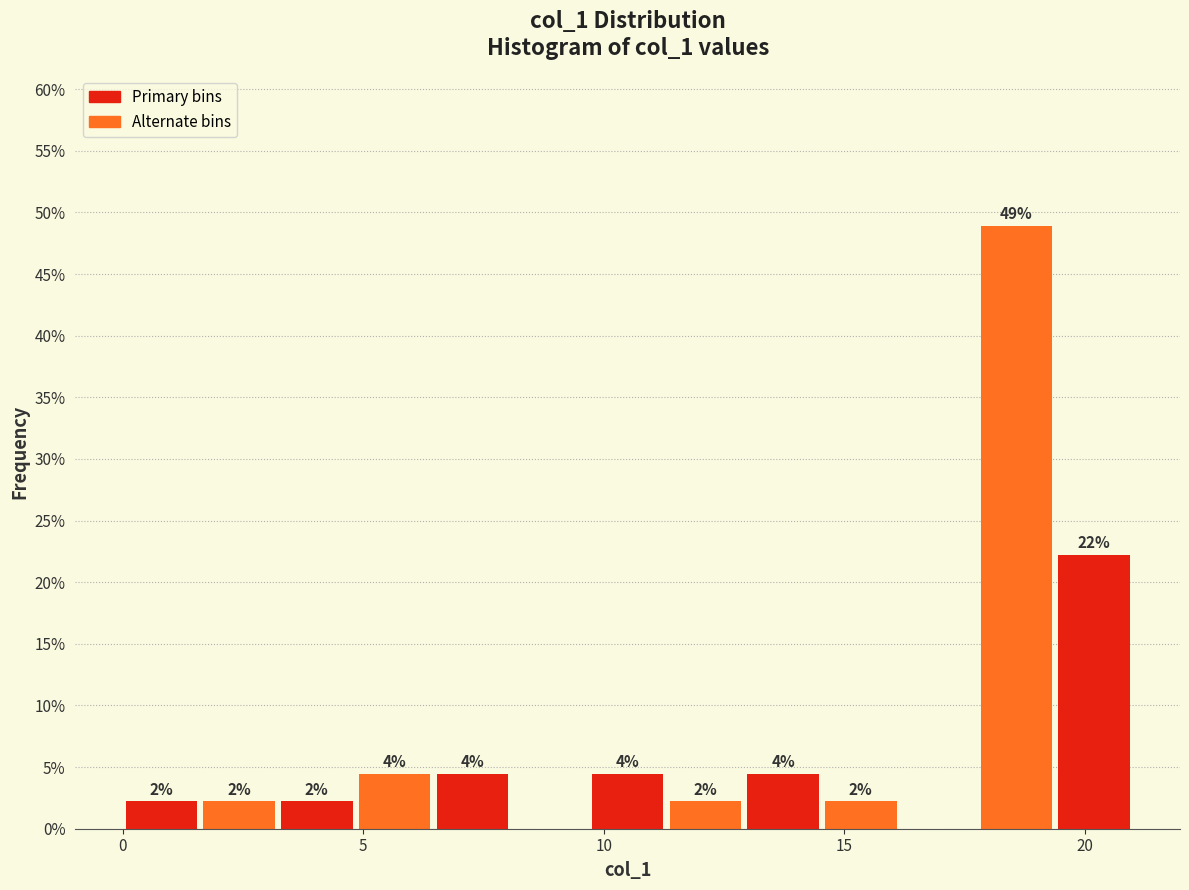

Read against the x-axis, roughly where is the centre of the tallest bar?

18.5